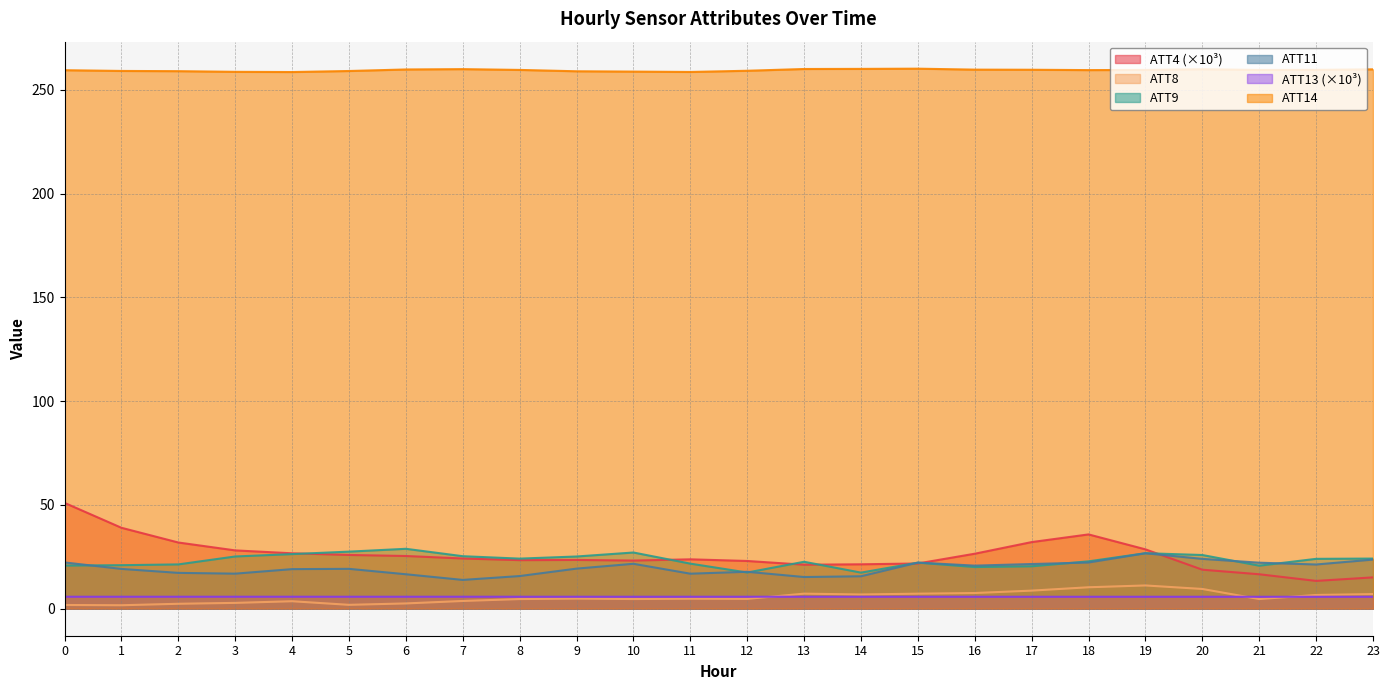

What are all the series names shown in the legend?

ATT4 (×10³), ATT8, ATT9, ATT11, ATT13 (×10³), ATT14